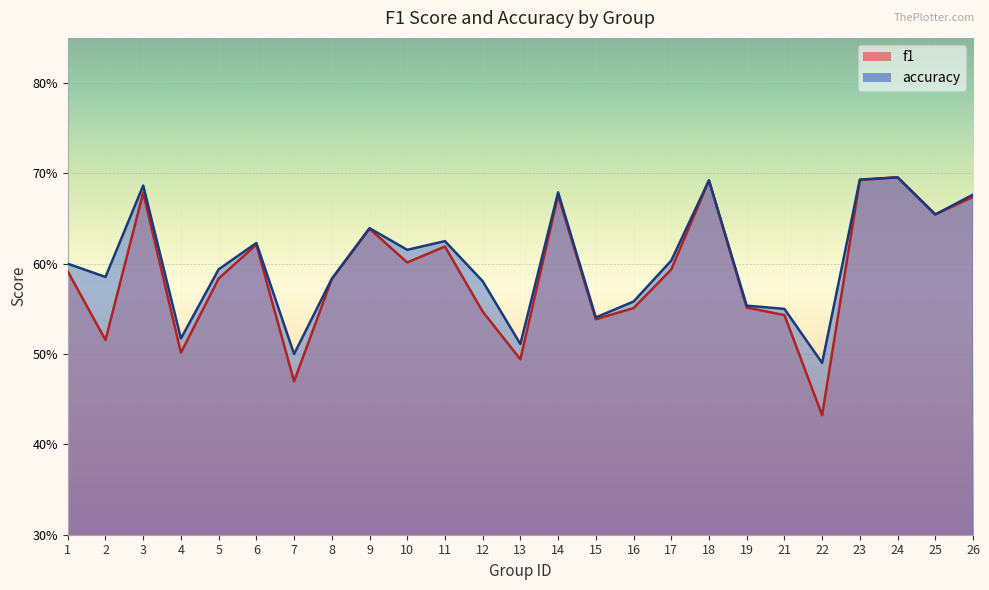

At which label is accuracy closest to 0?

22